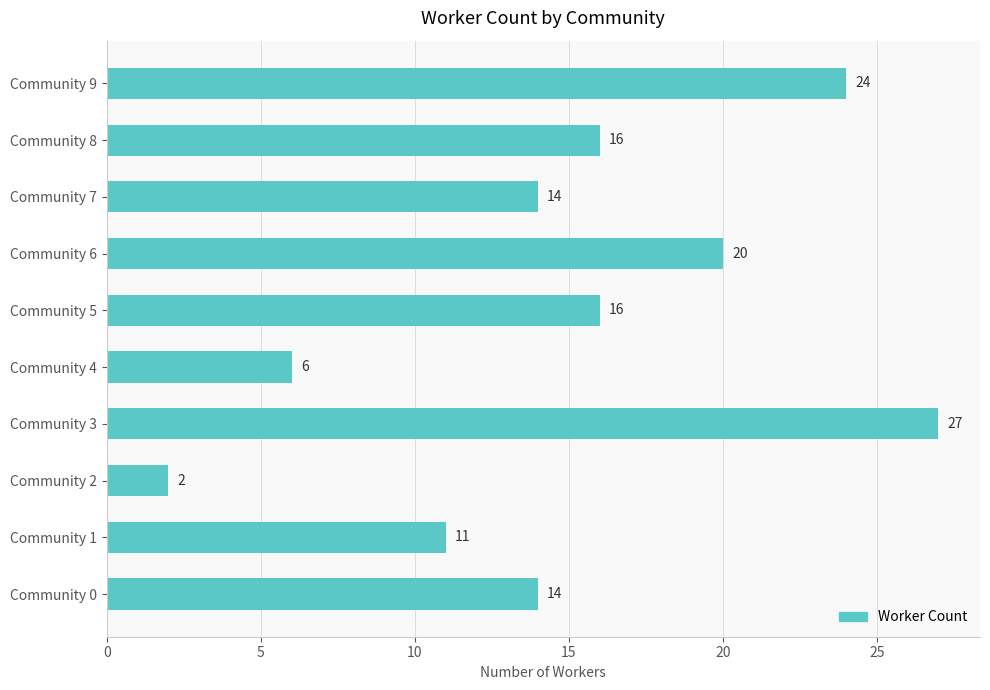

How many series are shown in this chart?

1